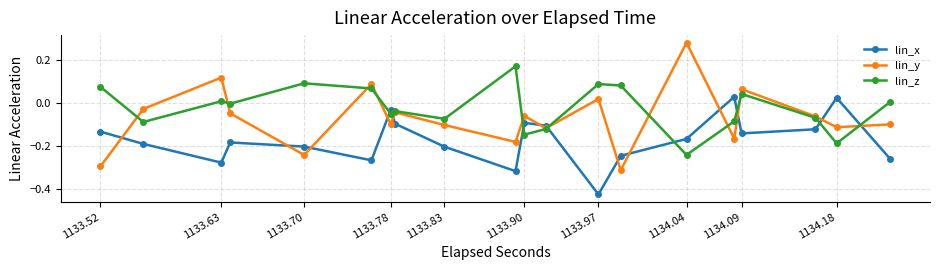

Which series has the largest total across all categories?

lin_z